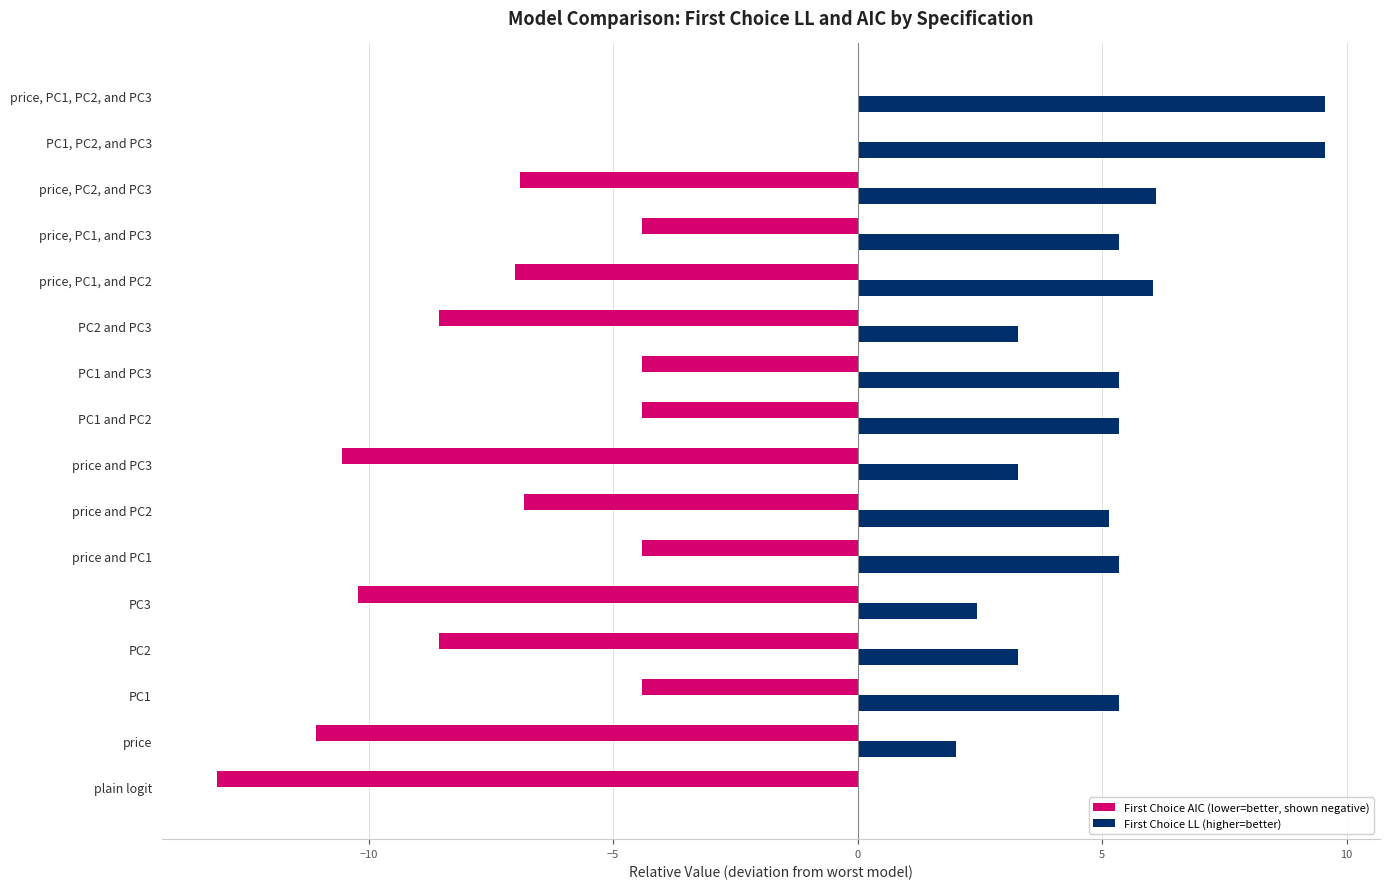

What is the total value across all series at price and PC3?

-7.3